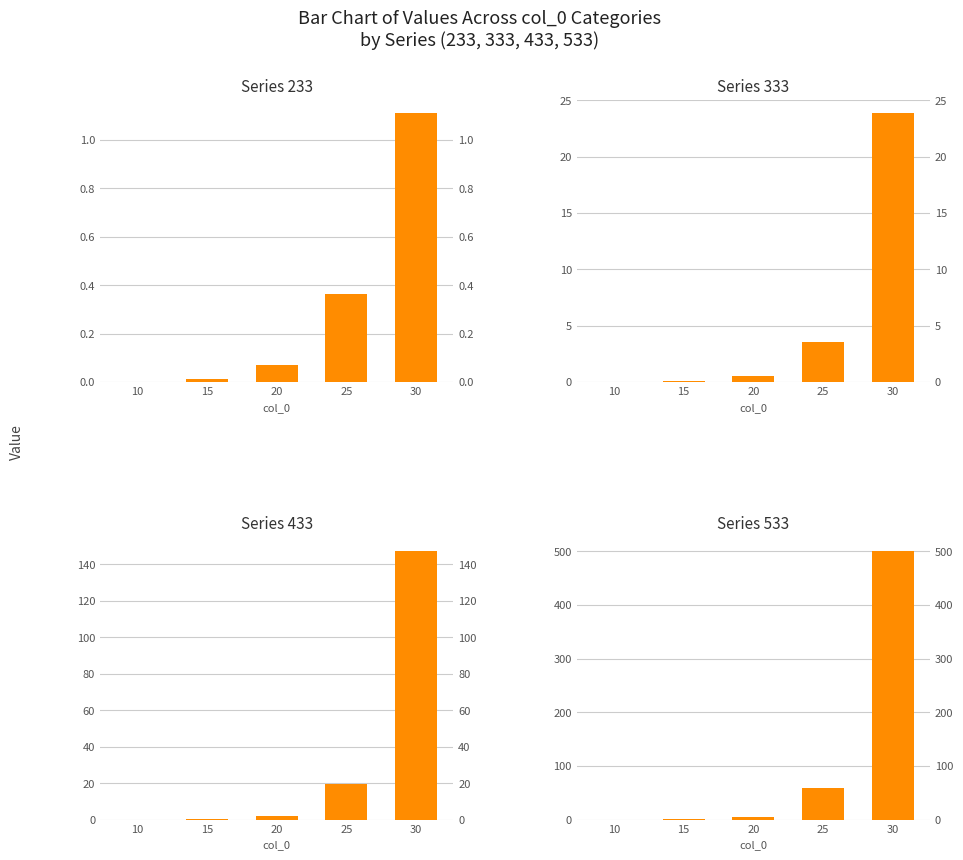

Reading left to right, extract all data points from this chart.

233: 10=0.0	15=0.0	20=0.1	25=0.4	30=1.1
333: 10=0.0	15=0.1	20=0.5	25=3.6	30=23.9
433: 10=0.0	15=0.1	20=2.0	25=19.4	30=147.5
533: 10=0.0	15=0.2	20=4.8	25=59.7	30=501.4